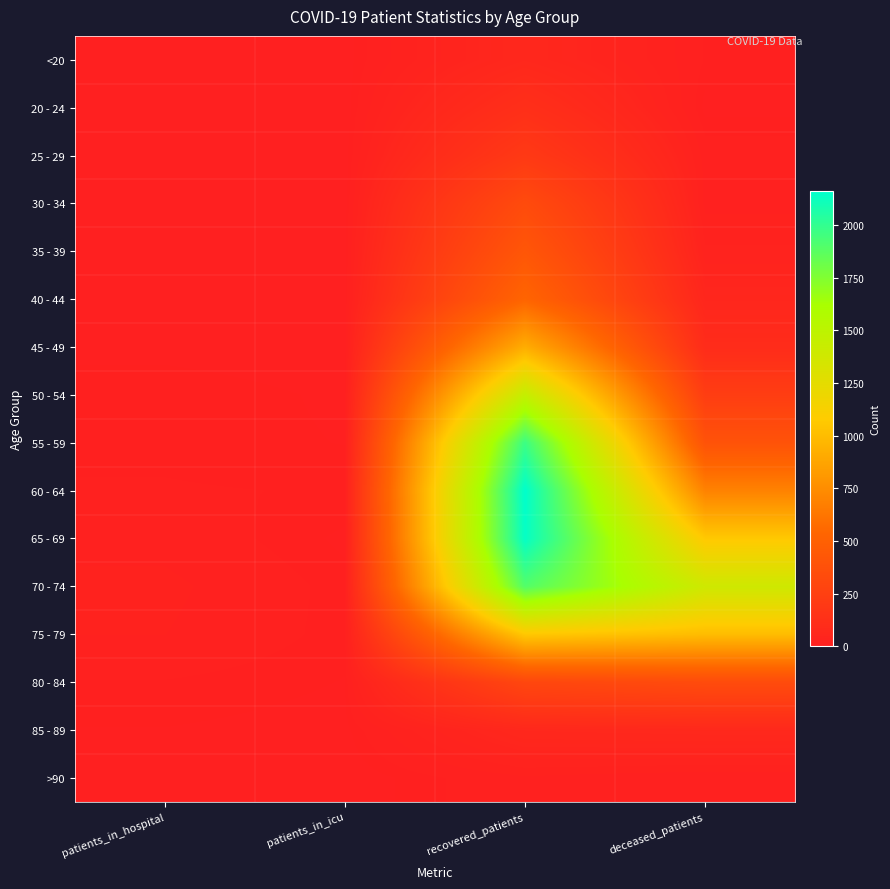

The value of 45 - 49 at recovered_patients is 225. True or false?

False